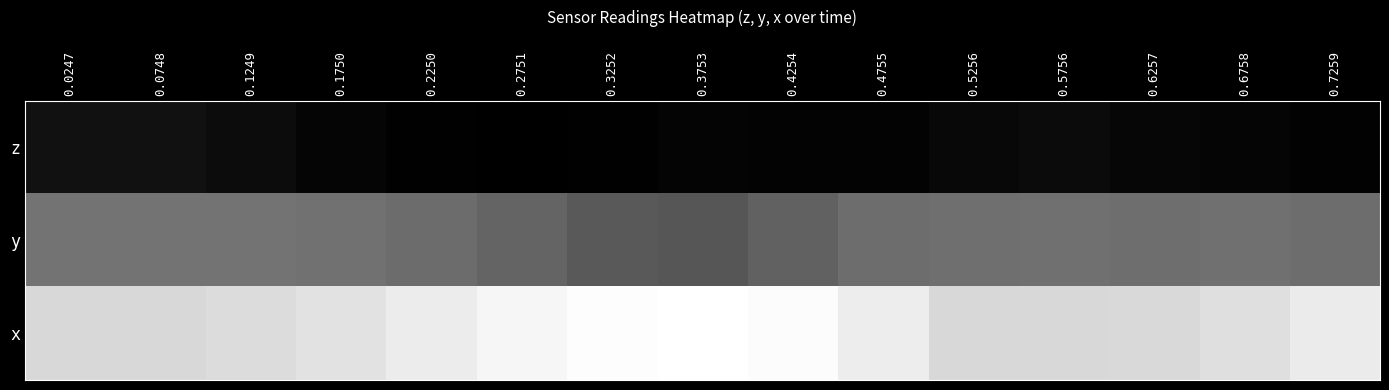

Which series has the largest total across all categories?

x